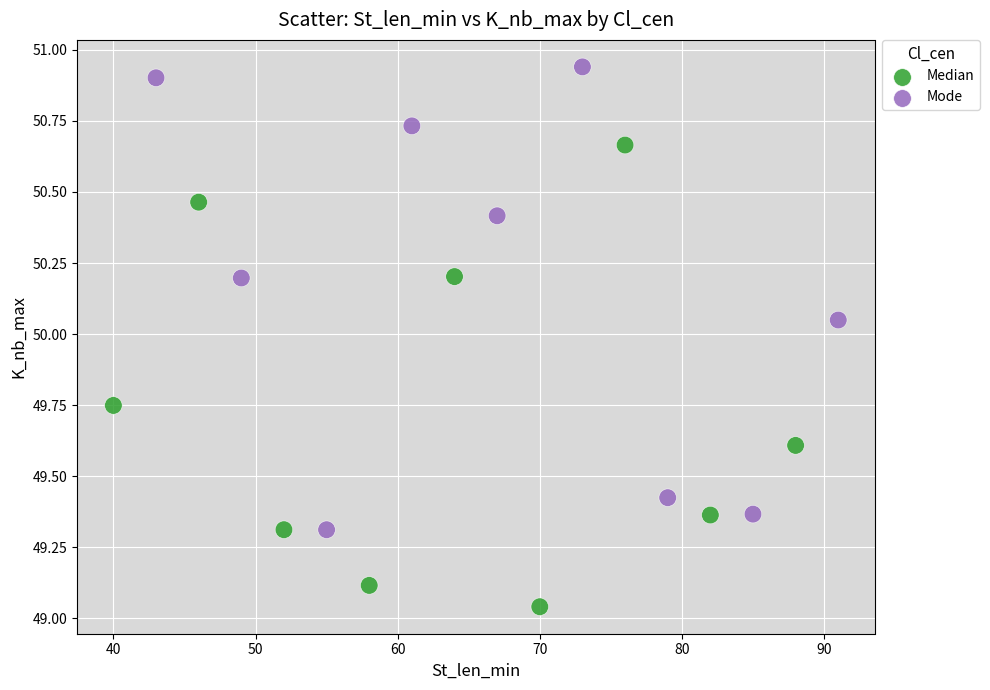

What are all the series names shown in the legend?

Median, Mode